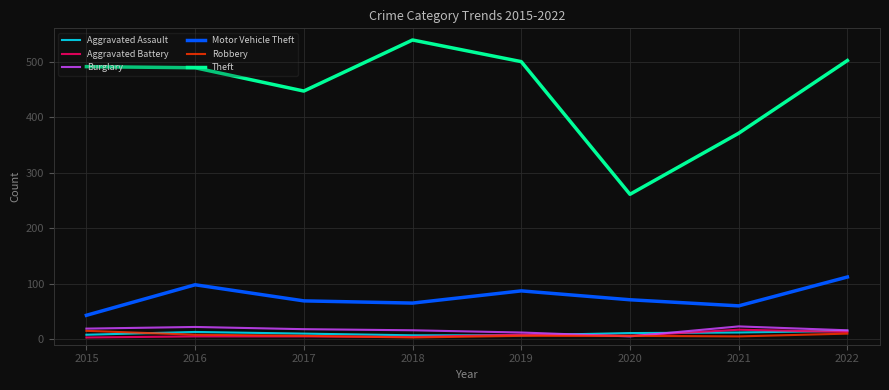

How many lines are shown in the chart?

6